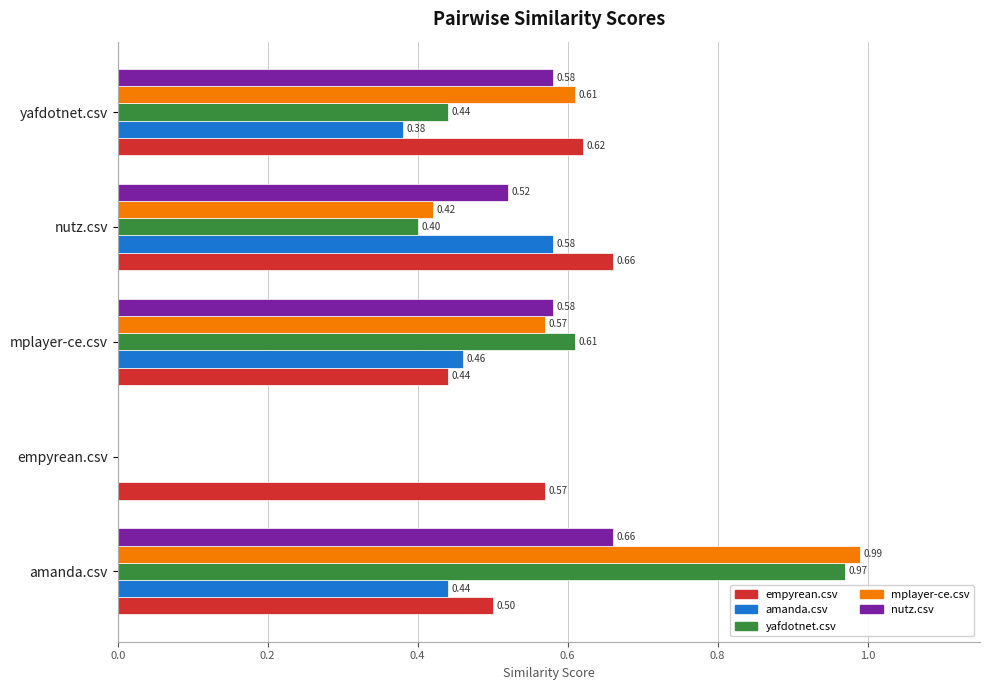

Which series has the largest total across all categories?

empyrean.csv